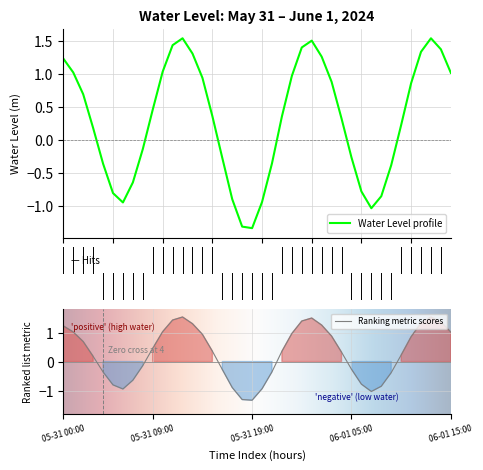

How many values are below 0?

16